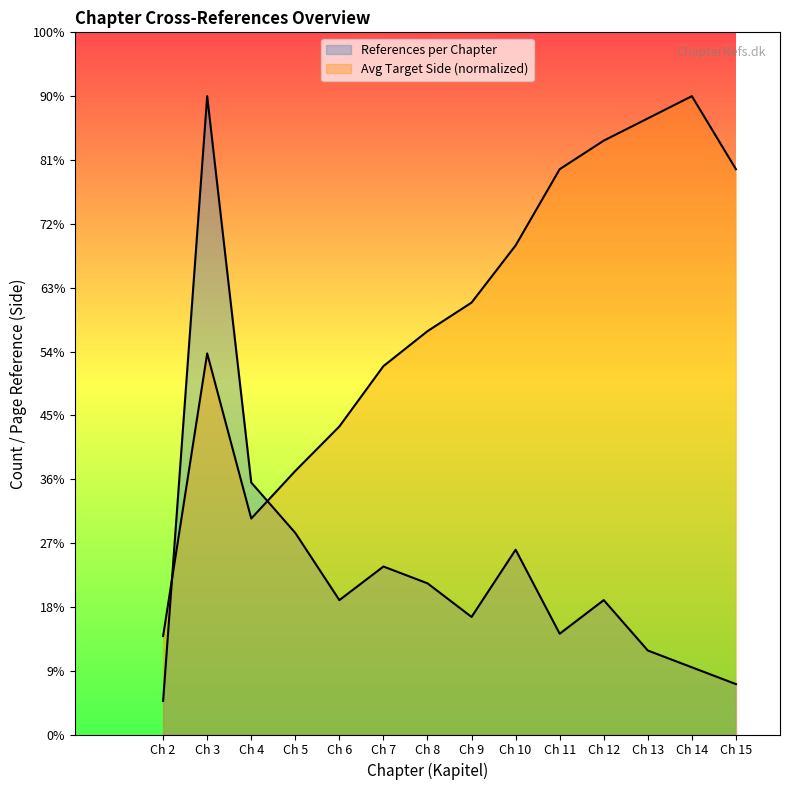

Where is the first local minimum for References per Chapter?

Ch 6